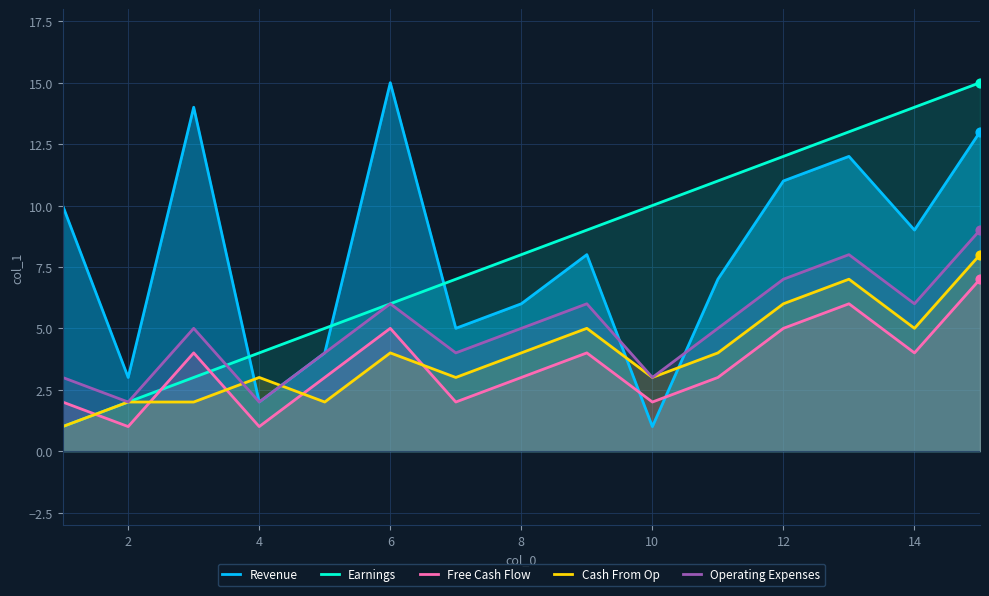

Which series has the largest total across all categories?

Revenue